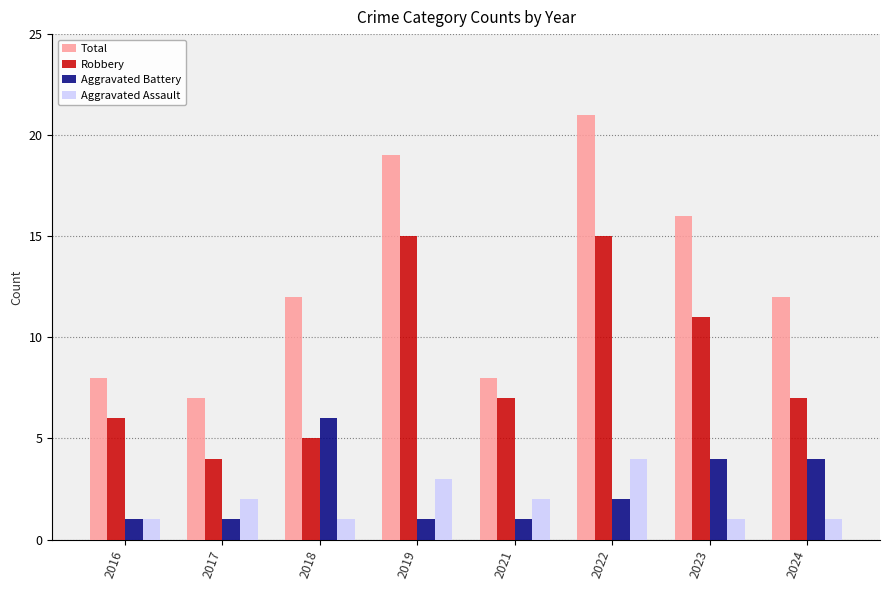

What are all the series names shown in the legend?

Total, Robbery, Aggravated Battery, Aggravated Assault